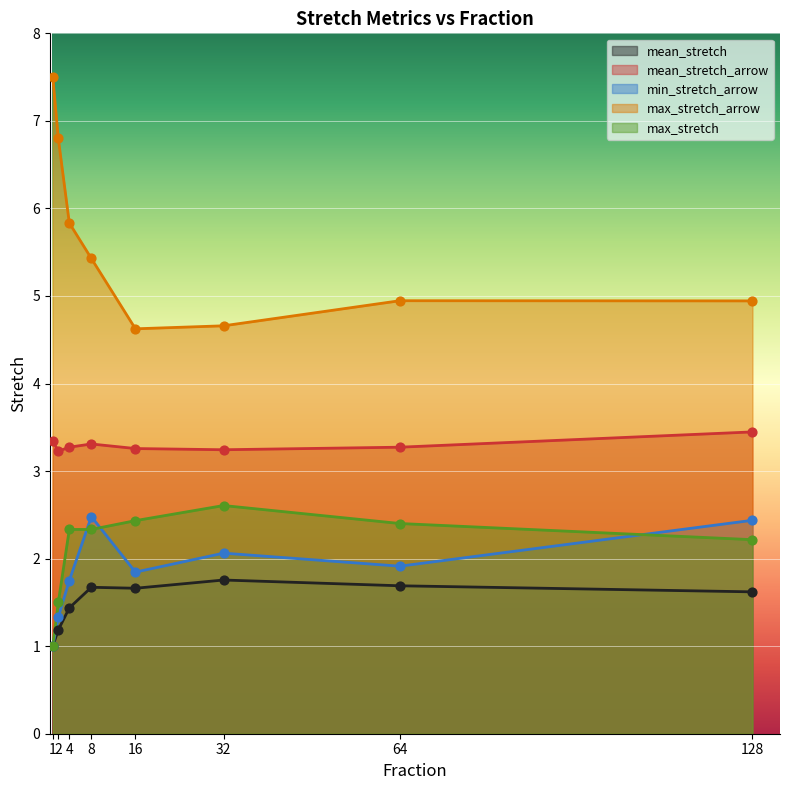

Which series contains the highest Y value?

max_stretch_arrow